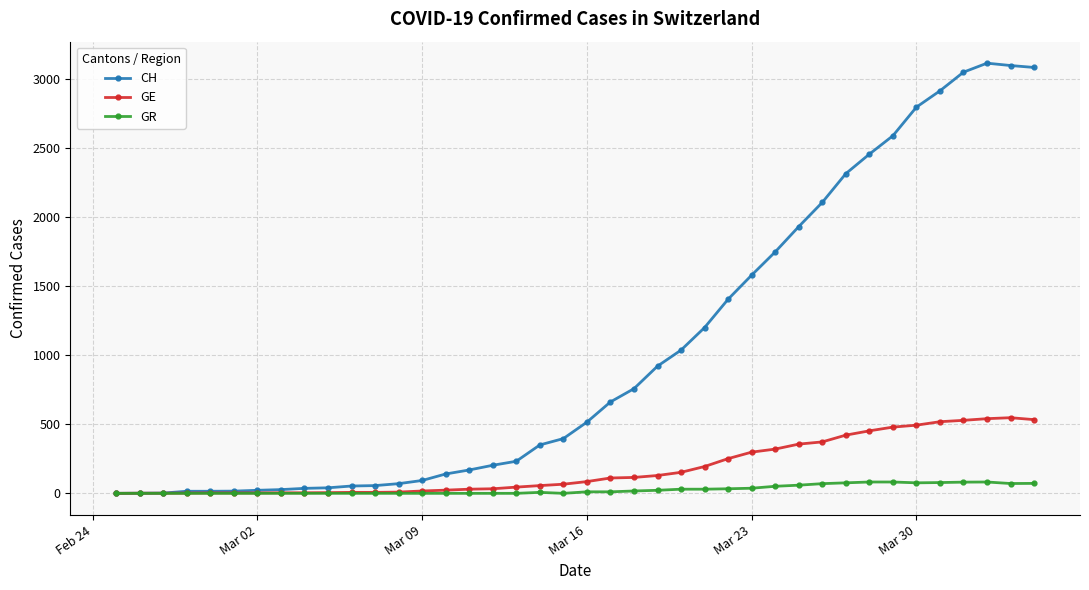

What is the maximum value shown in the chart?

3111